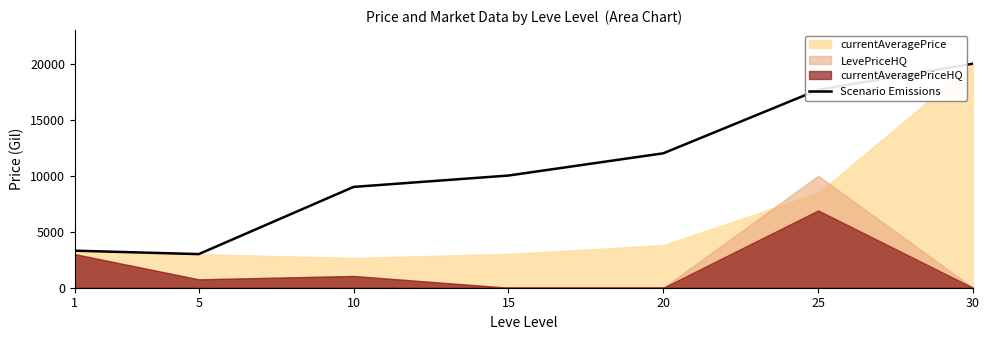

The chart shows a value of 841 at 1. True or false?

False